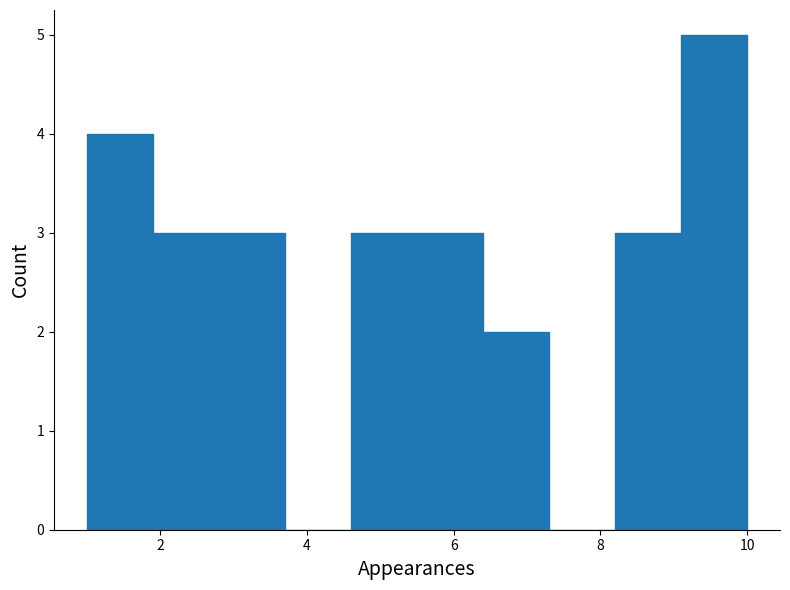

How tall is the bar that spans 1.9 to 2.8 on the x-axis? Neither the bar edges nor the heights are printed on the chart, so give them approximately, as read against the axes.

3